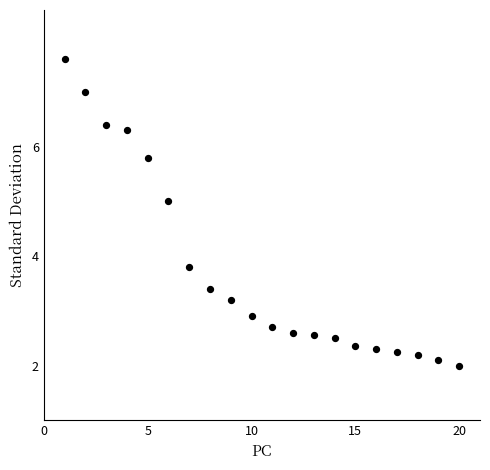

What is the range of Y values (max minus min)?

5.6